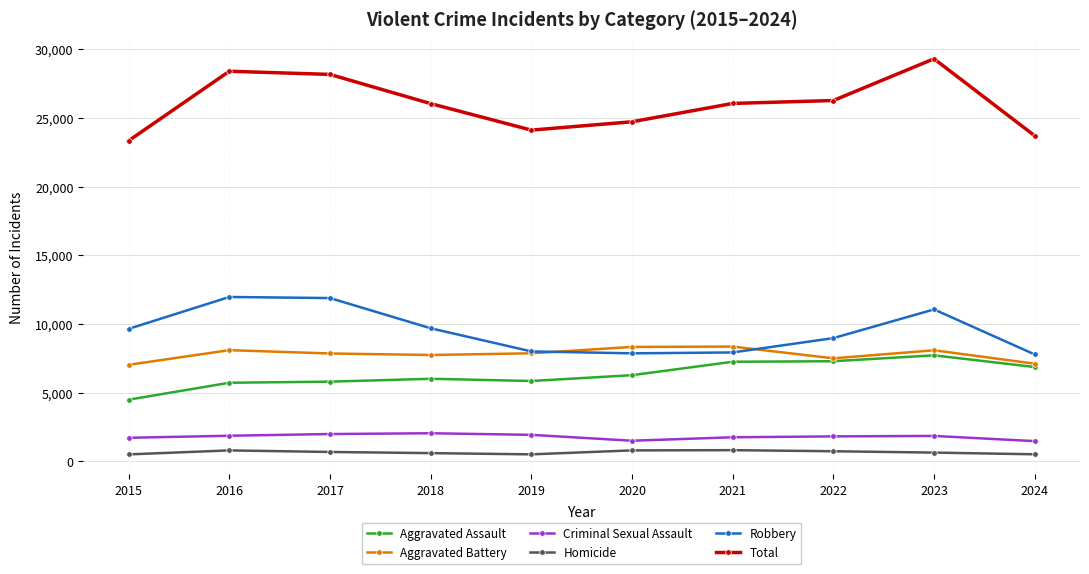

List the series in order of their peak value, lowest first.

Homicide, Criminal Sexual Assault, Aggravated Assault, Aggravated Battery, Robbery, Total